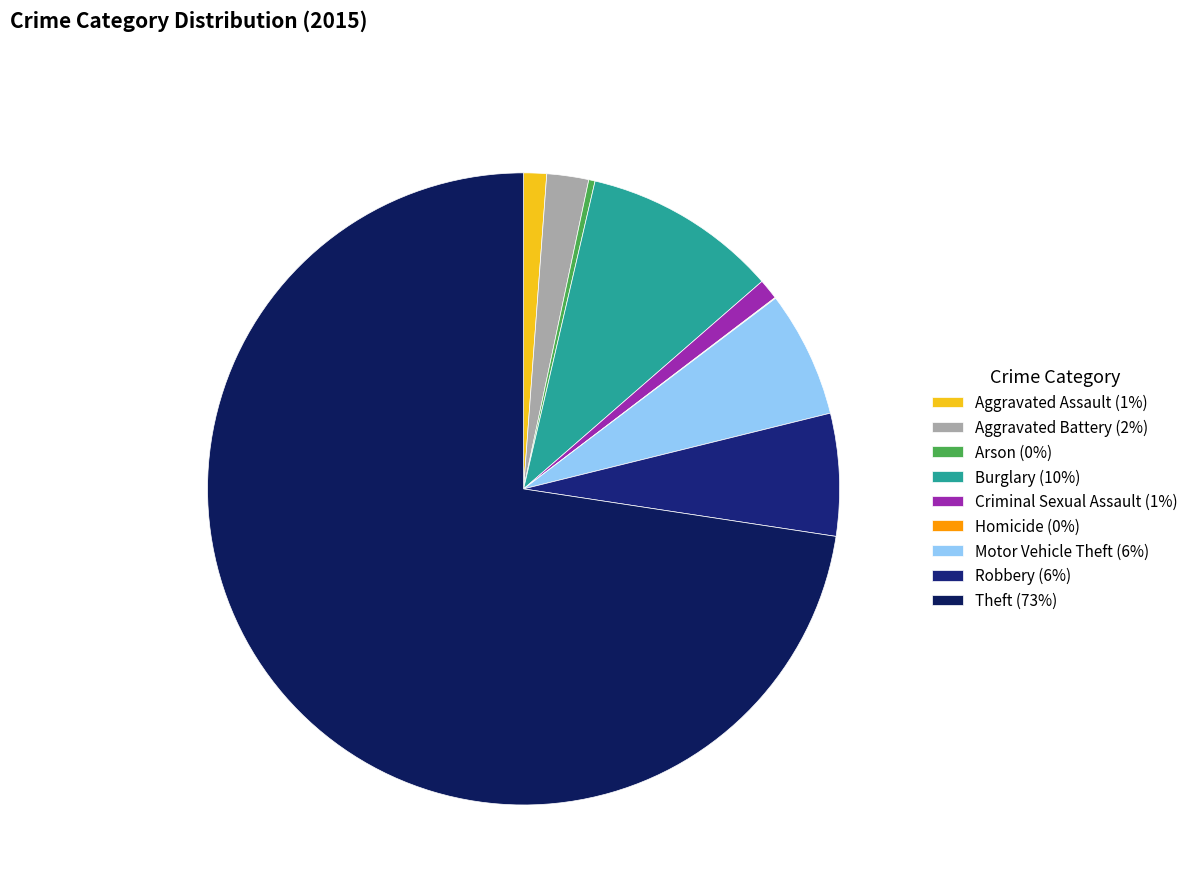

Between Theft and Aggravated Battery, which is larger?

Theft